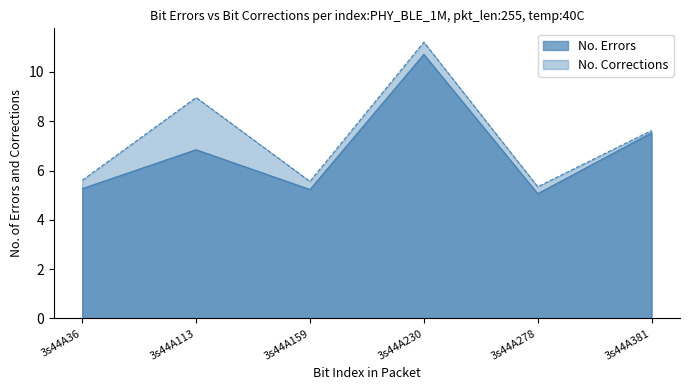

What is the maximum value shown in the chart?

11.2